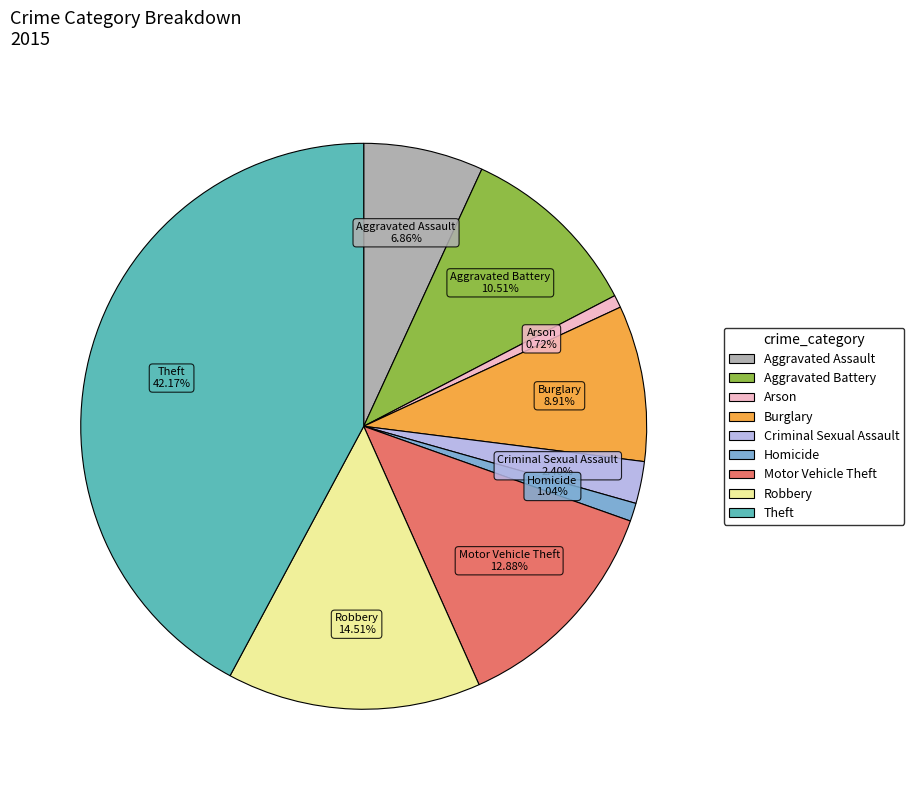

The Aggravated Assault slice represents 7% of the pie. True or false?

True